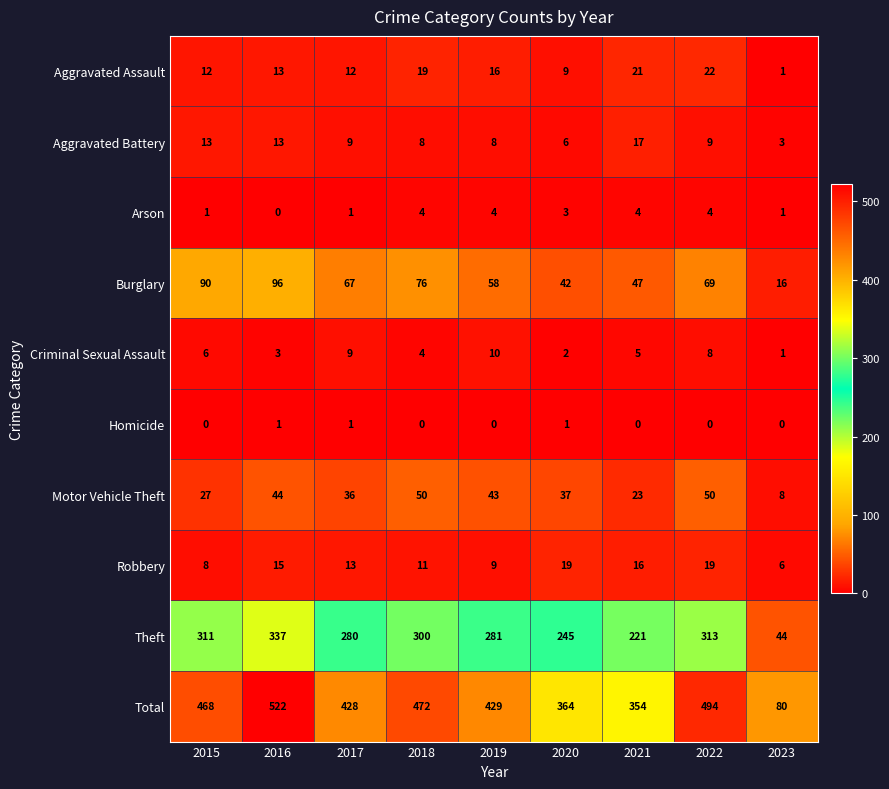

At which label does Criminal Sexual Assault first exceed 5?

2015